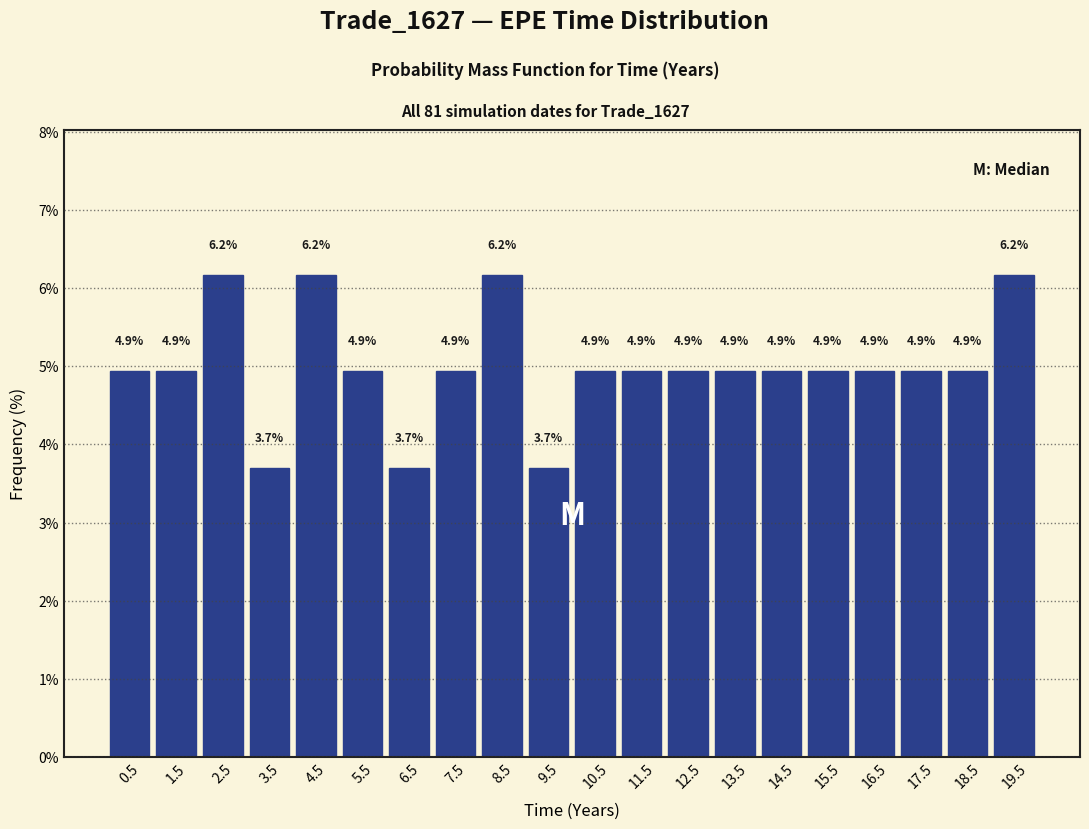

Reading left to right, list every bar in this chart as the range it spans on the x-axis followed by its height.

0 to 1: 4.9
1 to 2: 4.9
2 to 3: 6.2
3 to 4: 3.7
4 to 5: 6.2
5 to 6: 4.9
6 to 7: 3.7
7 to 8: 4.9
8 to 9: 6.2
9 to 10: 3.7
10 to 11: 4.9
11 to 12: 4.9
12 to 13: 4.9
13 to 14: 4.9
14 to 15: 4.9
15 to 16: 4.9
16 to 17: 4.9
17 to 18: 4.9
18 to 19: 4.9
19 to 20: 6.2